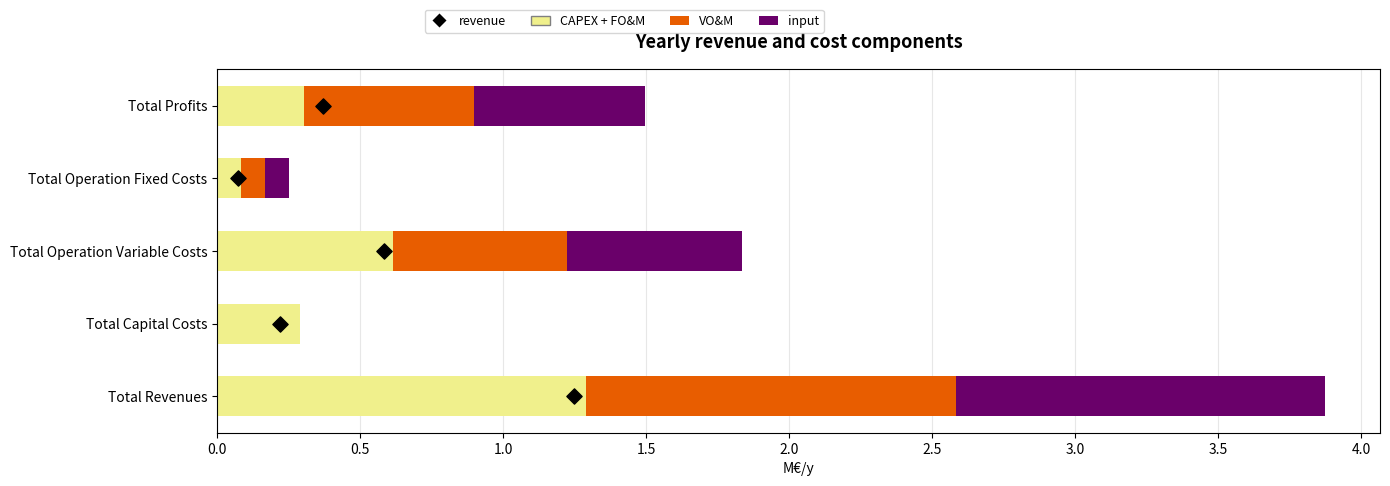

Which series reaches the maximum Y coordinate?

revenue